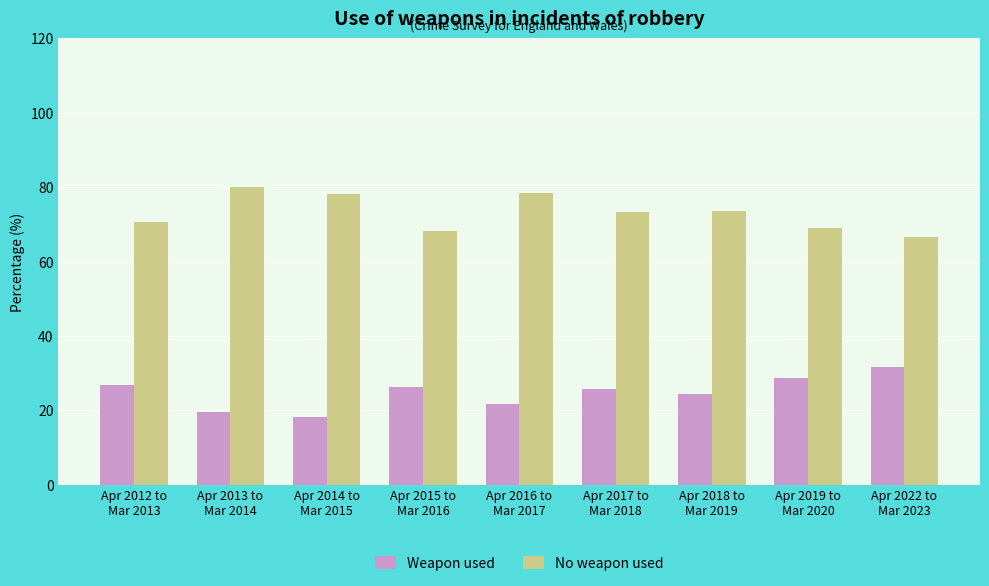

Which series has the largest total across all categories?

No weapon used